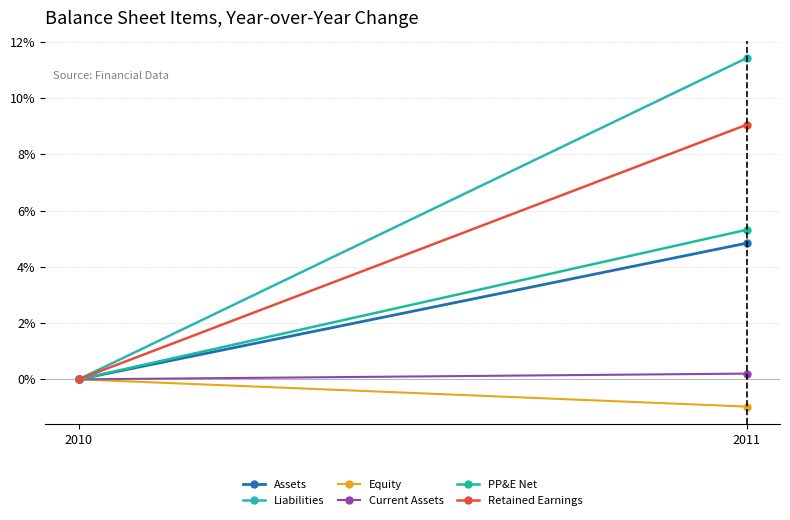

Between 2010 and 2011, which series saw the biggest shift?

Liabilities